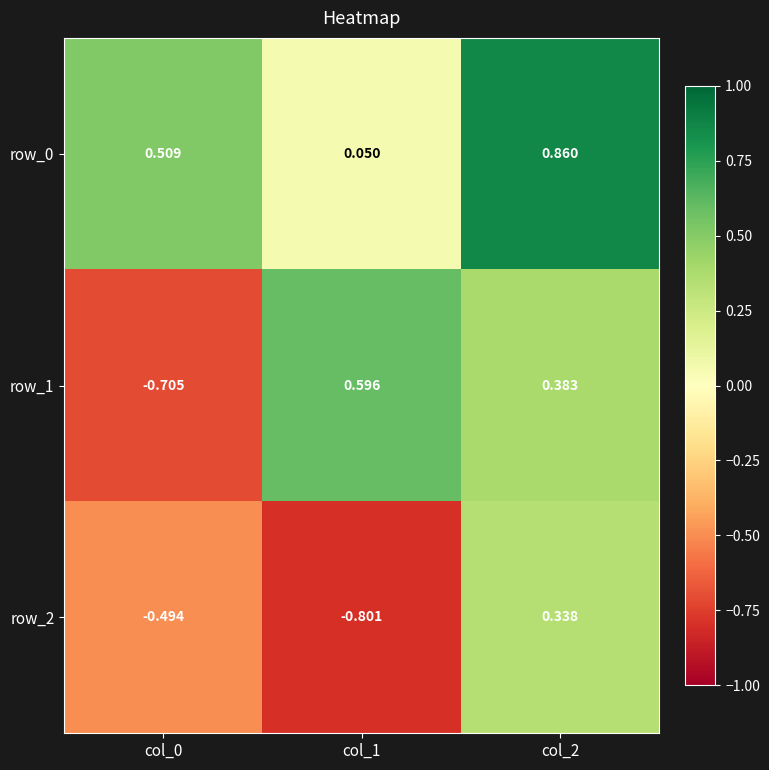

At how many categories does at least one series exceed 0?

3